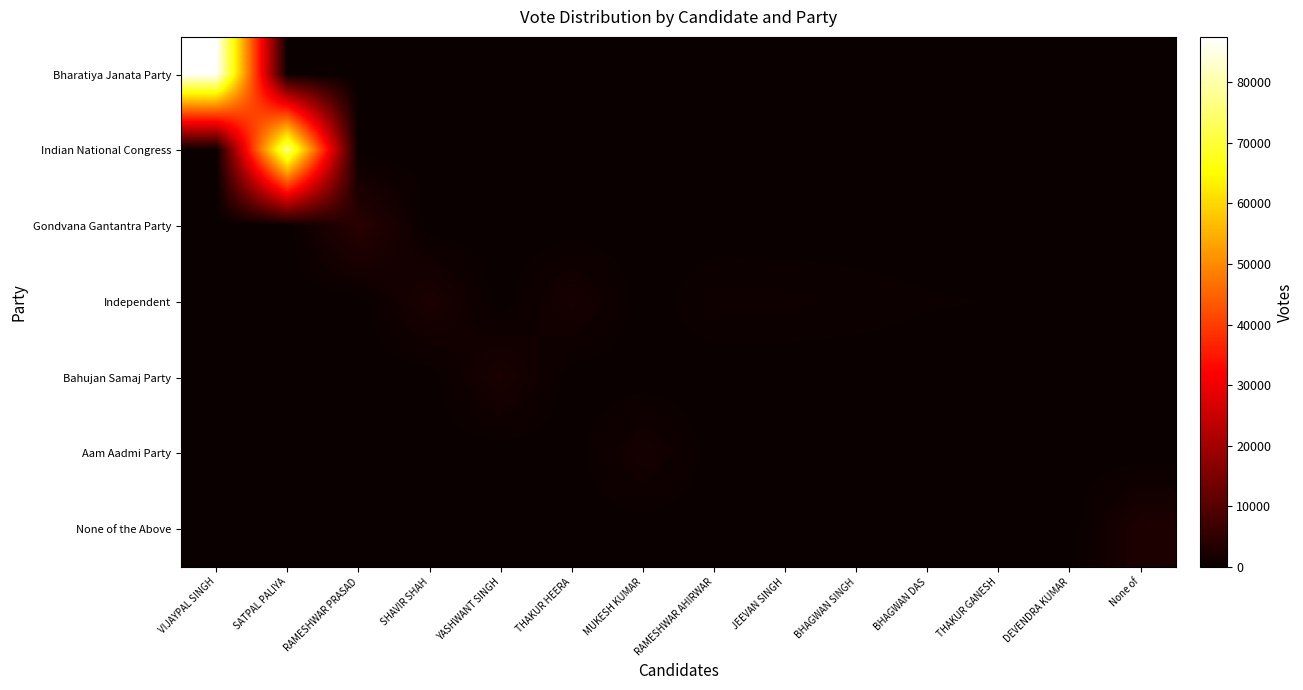

Rank the series by their maximum value, from highest to lowest.

Bharatiya Janata Party, Indian National Congress, Gondvana Gantantra Party, None of the Above, Independent, Bahujan Samaj Party, Aam Aadmi Party